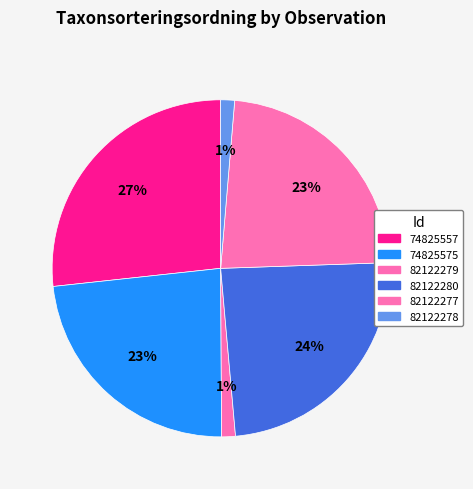

The 74825557 slice represents 19% of the pie. True or false?

False